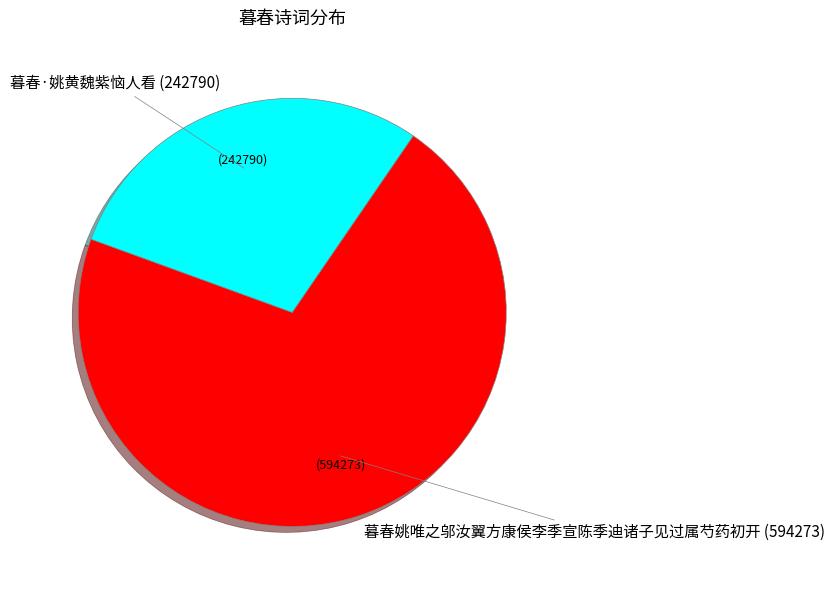

Count the number of slices in the pie.

2